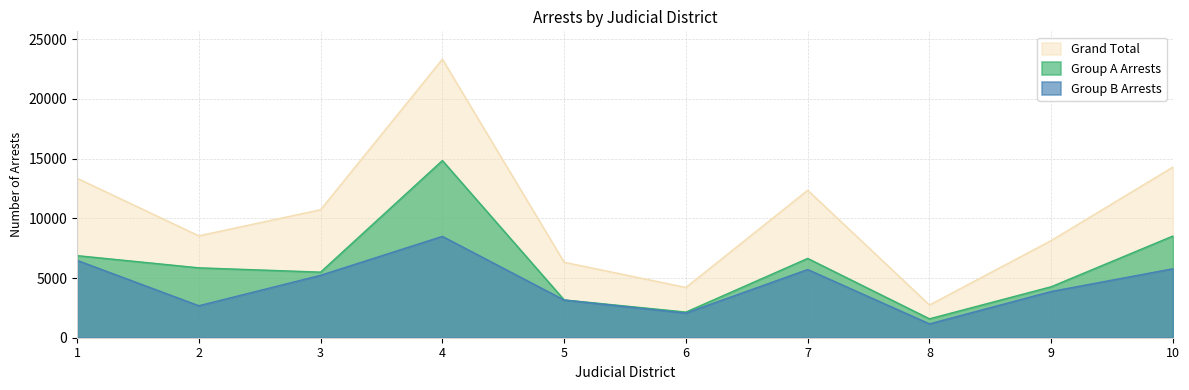

Is it true that Group B Arrests equals 1134 at 6?

False